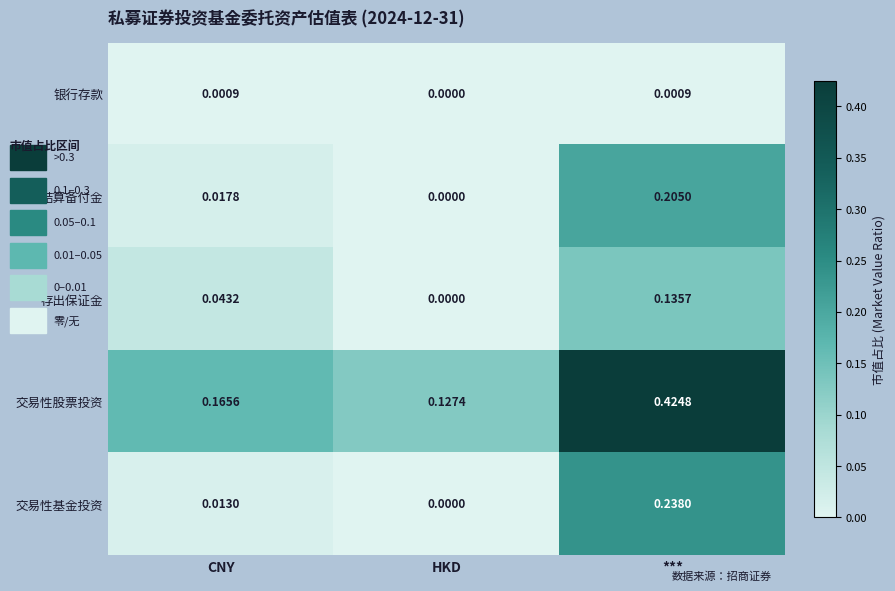

Where is 交易性股票投资 nearest to the value 0?

HKD